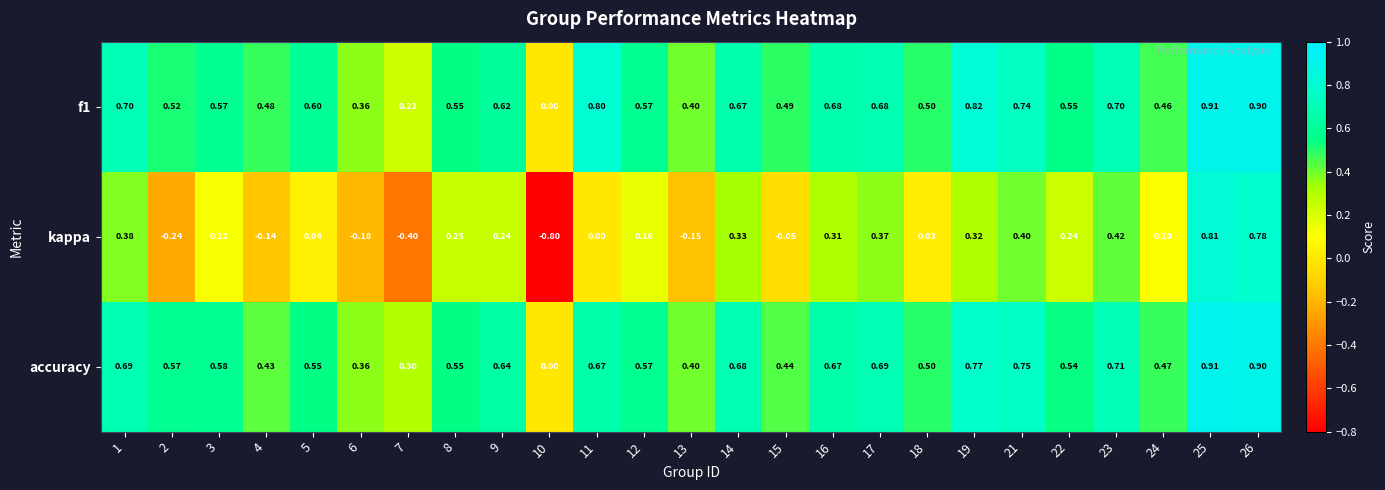

What is the maximum value shown in the chart?

0.9